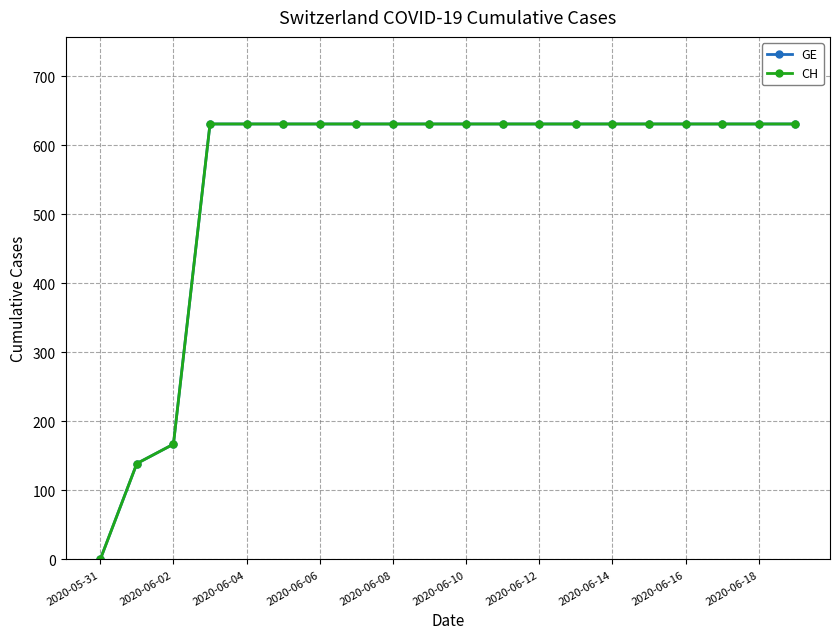

True or false: CH and GE cross at least once.

False